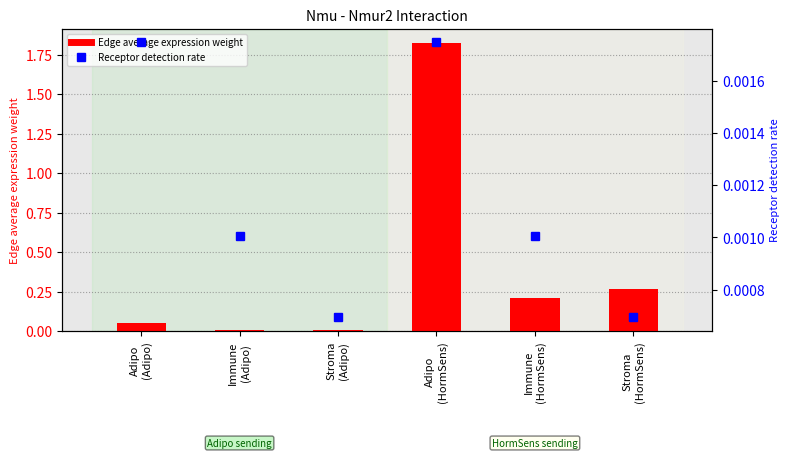

What is the difference between the second highest and minimum values in the Edge average expression weight series?

0.3